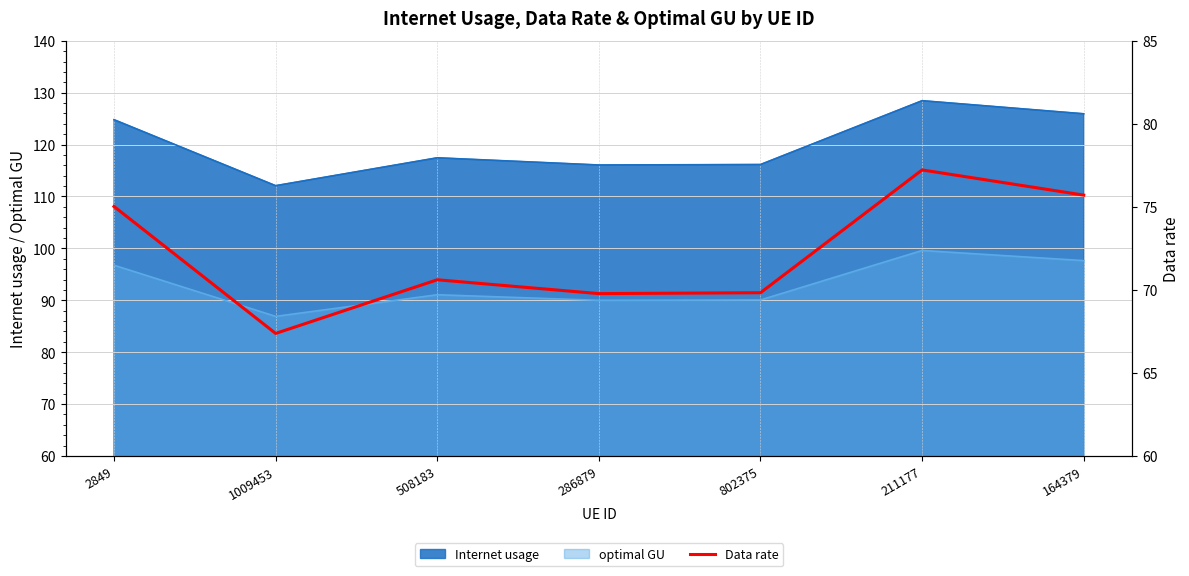

What is the average value?

72.2